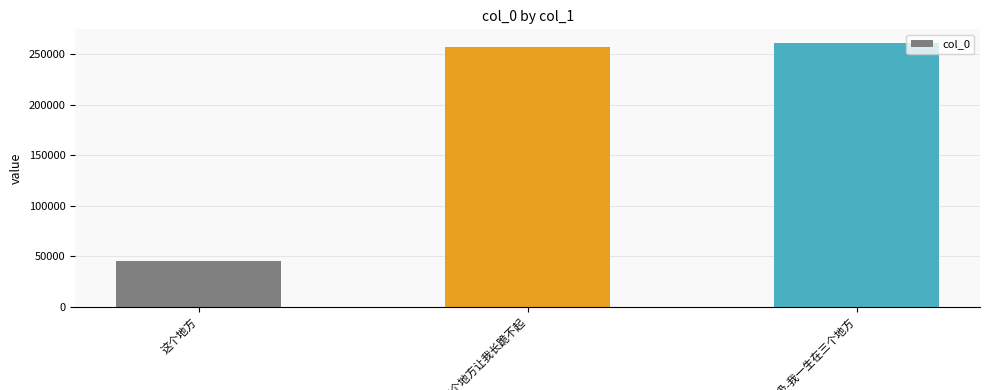

What is the difference between the maximum and minimum values?

215993